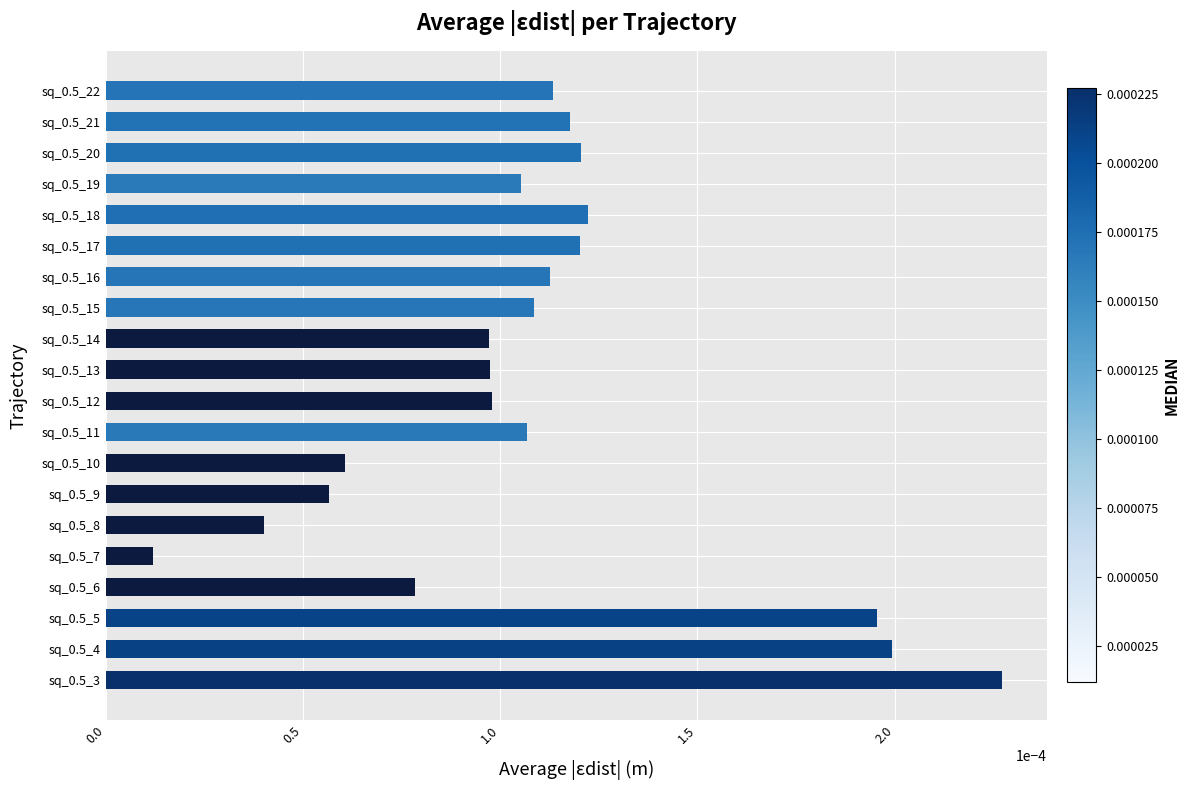

Which category has the highest value across all series?

sq_0.5_3